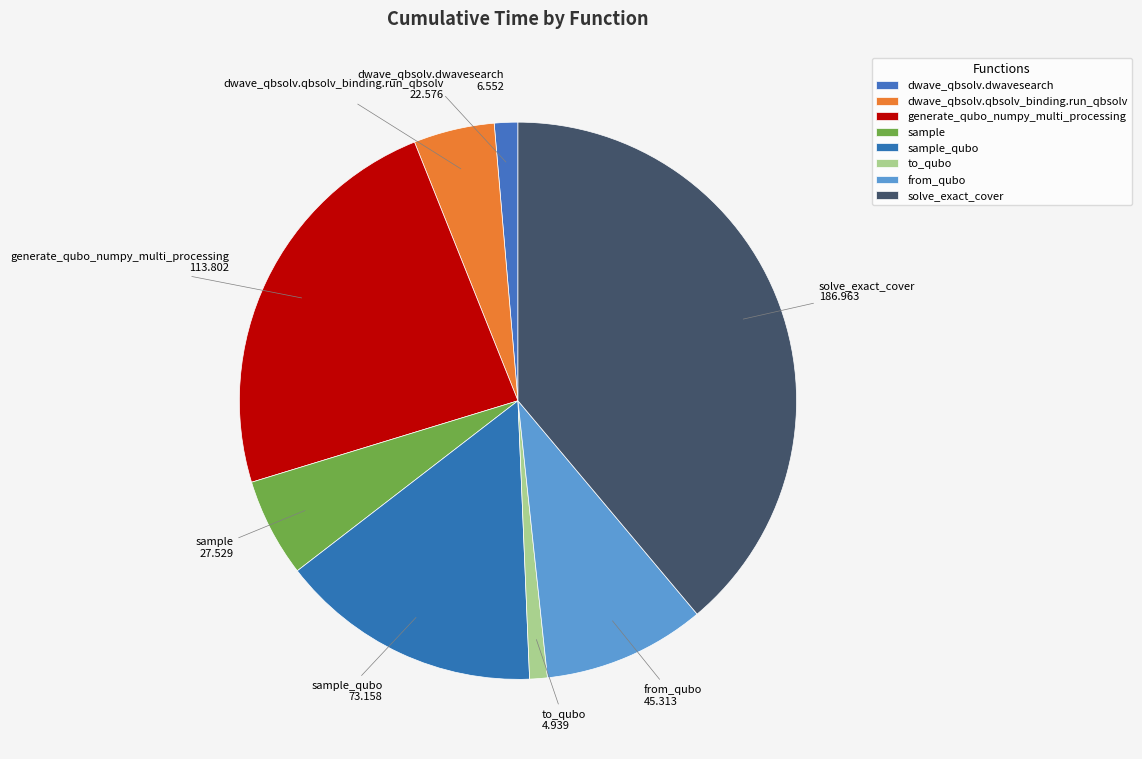

Approximately how many times larger is the value at dwave_qbsolv.dwavesearch compared to dwave_qbsolv.qbsolv_binding.run_qbsolv?

0.3